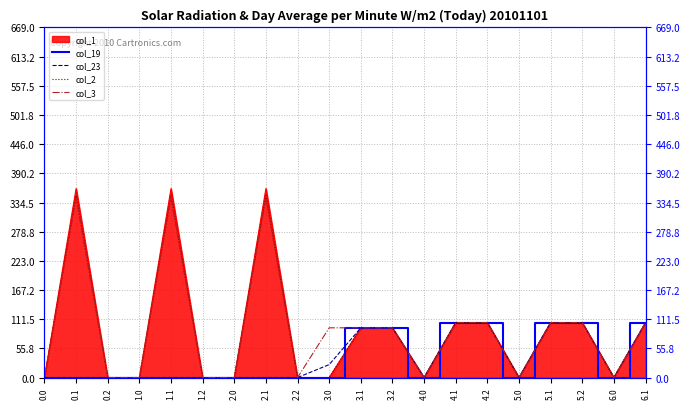

How many positive values does the col_23 series have?

8